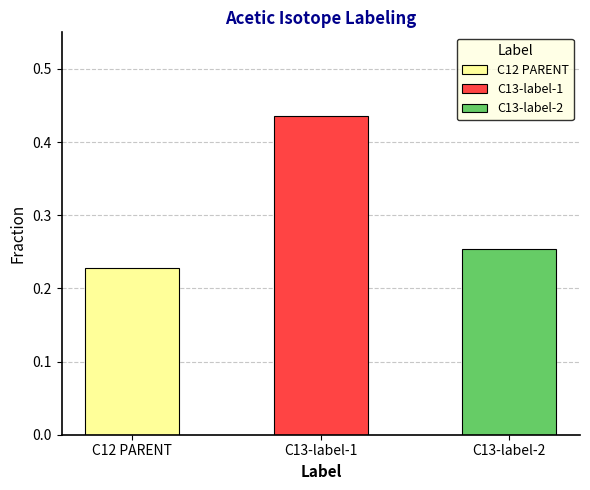

List the labels in order of value, largest first.

C13-label-1, C13-label-2, C12 PARENT